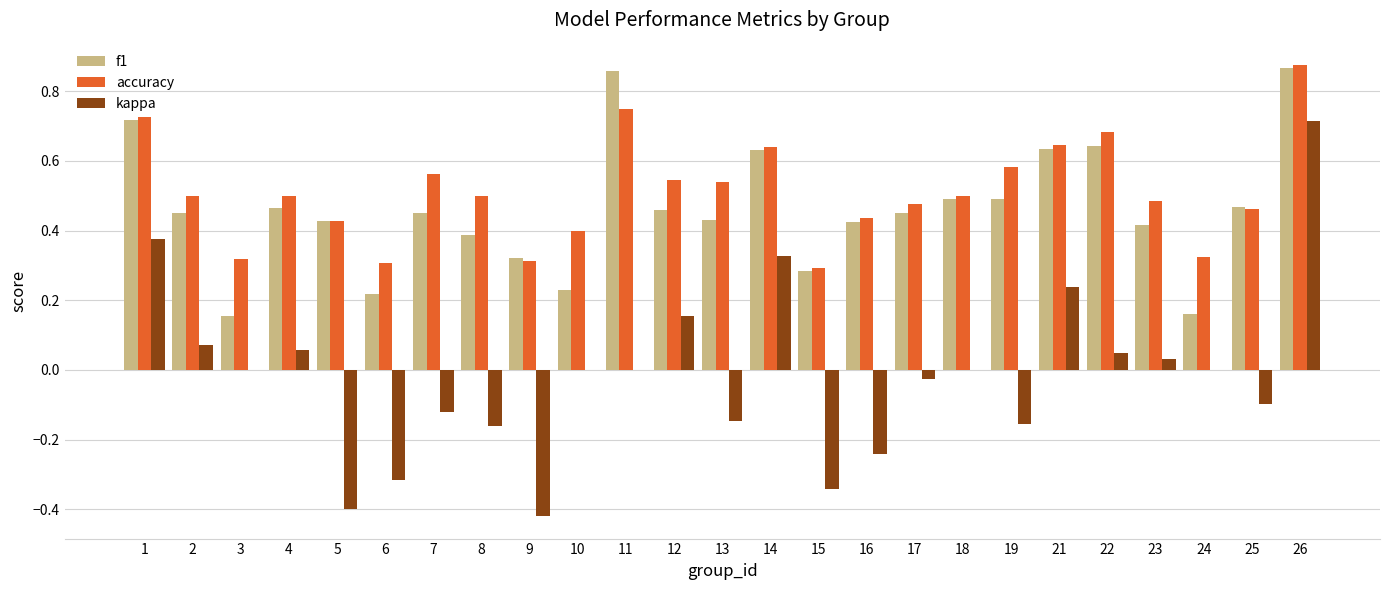

At which label does accuracy reach its peak?

26